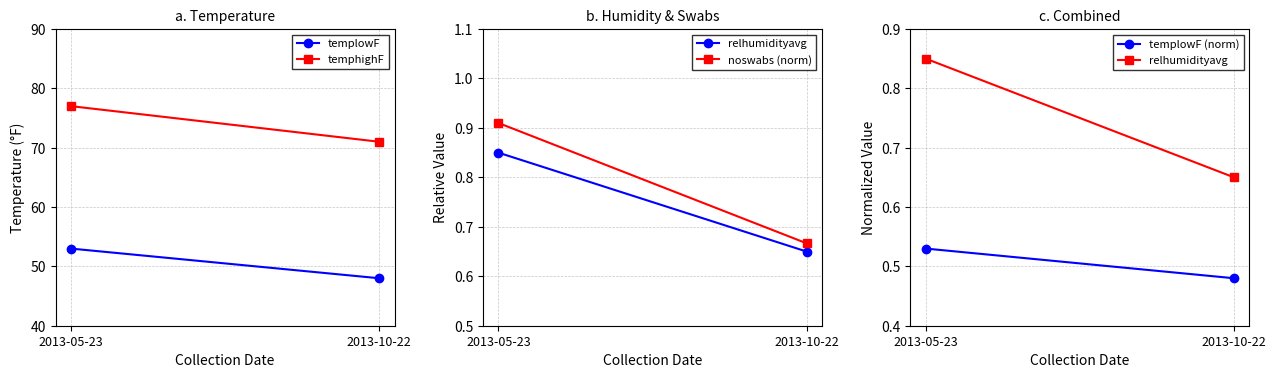

What is the value of the relhumidityavg point at the 1st from the left?

0.8